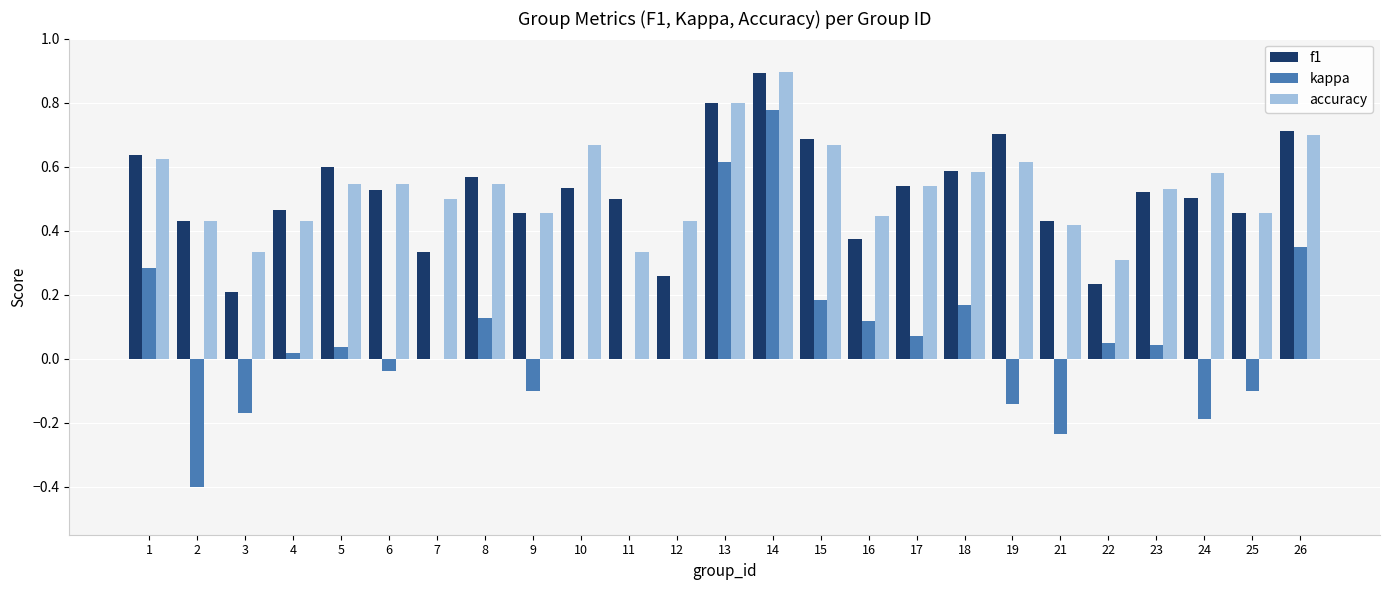

At which category is the sum across all series the highest?

14